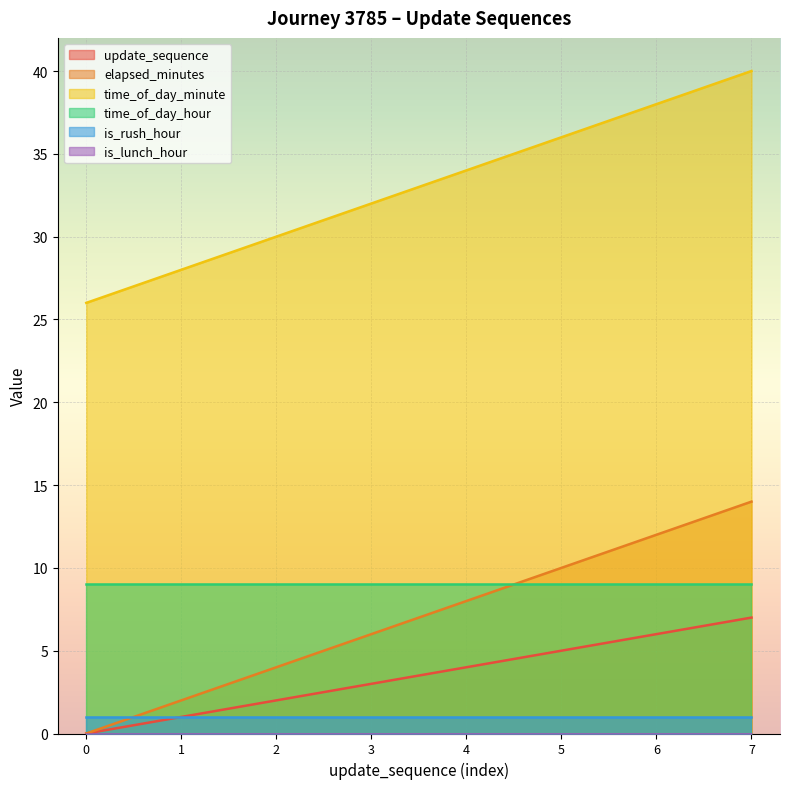

How many distinct data groups are displayed?

6